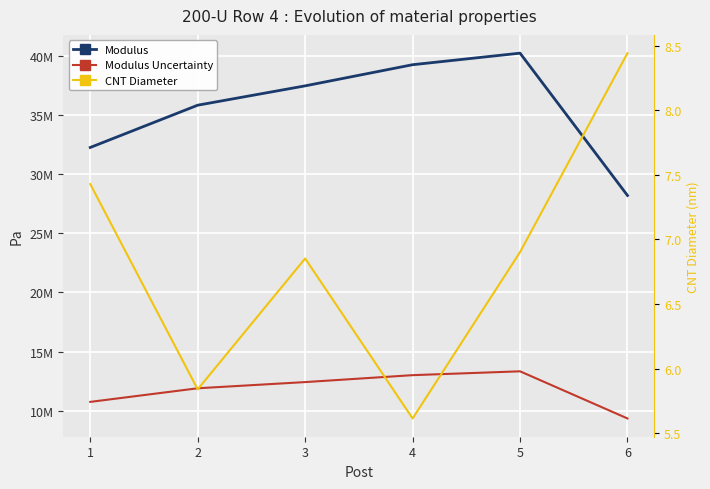

True or false: Modulus has a value of 39257846.6 at 4.

True